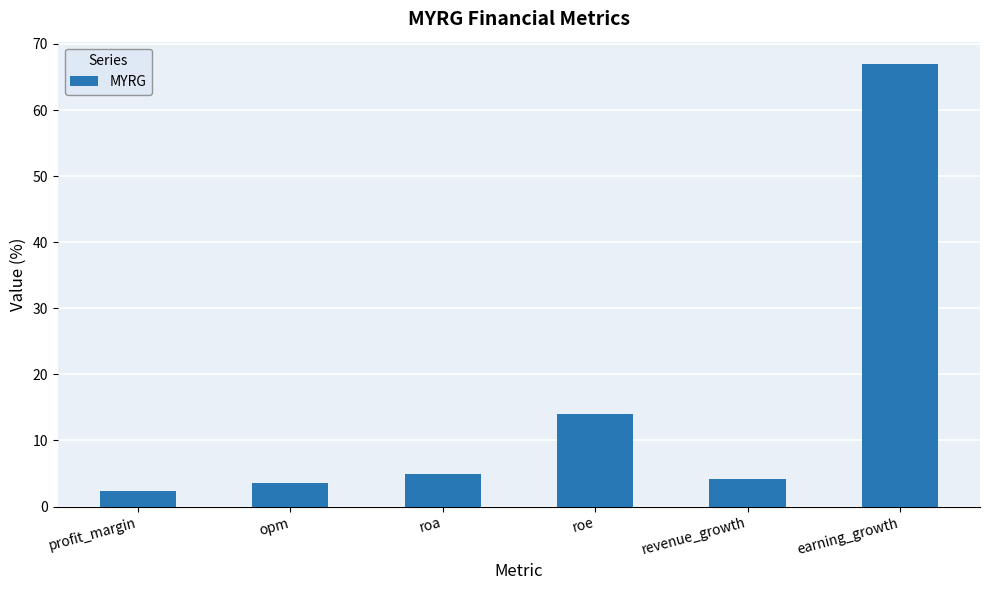

What is the change in value from revenue_growth to earning_growth?

+62.8